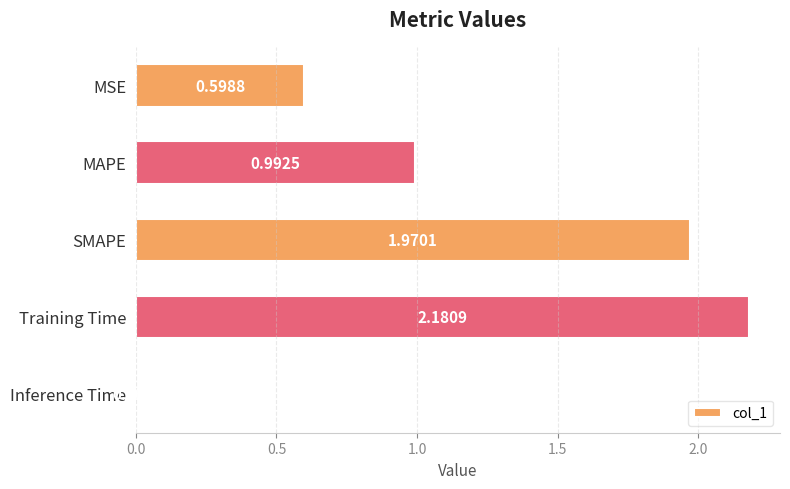

How many data points does each series have?

5